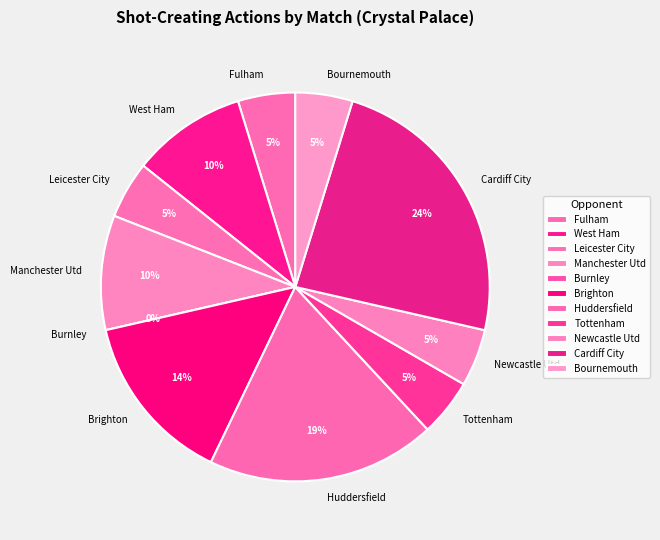

True or false: Tottenham accounts for 10% of the total.

False